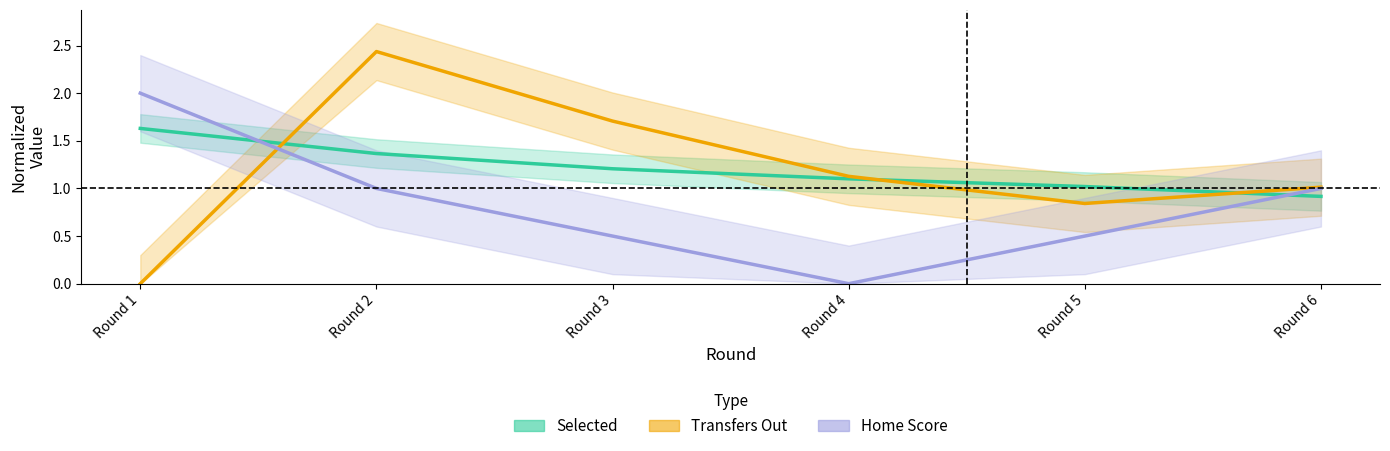

The value of Home Team Score (normalized) at Round 4 is -0.9. True or false?

False